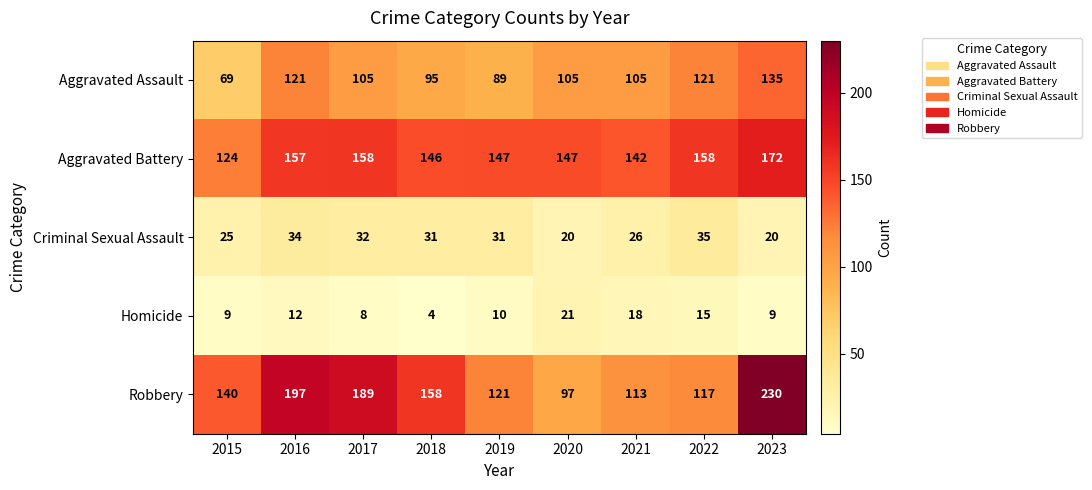

Is it true that Robbery equals 140 at 2015?

True